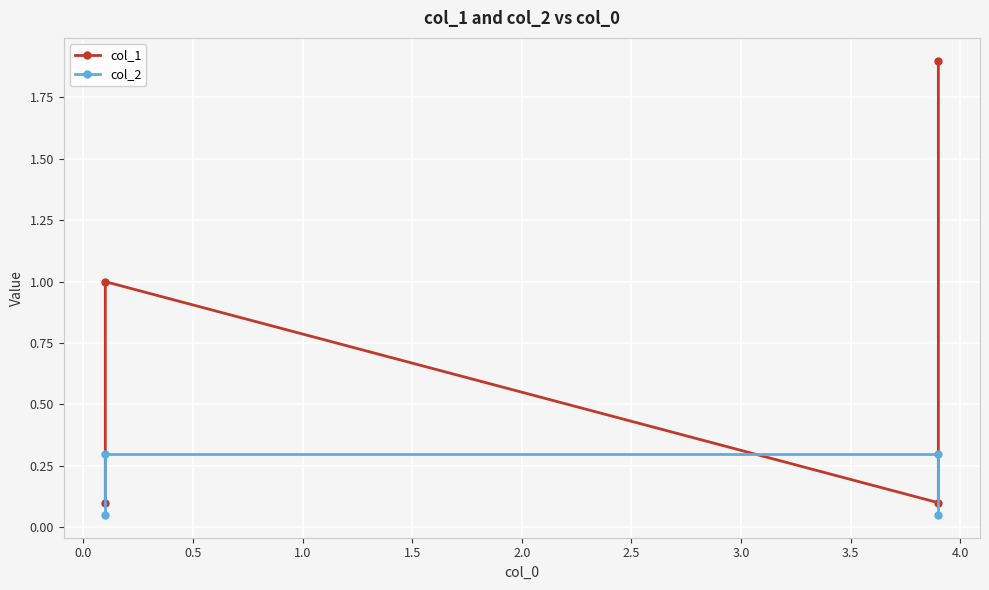

Reading left to right, extract all data points from this chart.

col_1: 0.1	1.0	0.1	1.9
col_2: 0.1	0.3	0.3	0.1